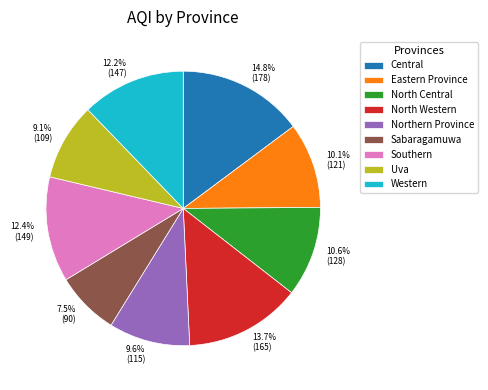

What percentage is the North Central slice, to the nearest percent?

11%